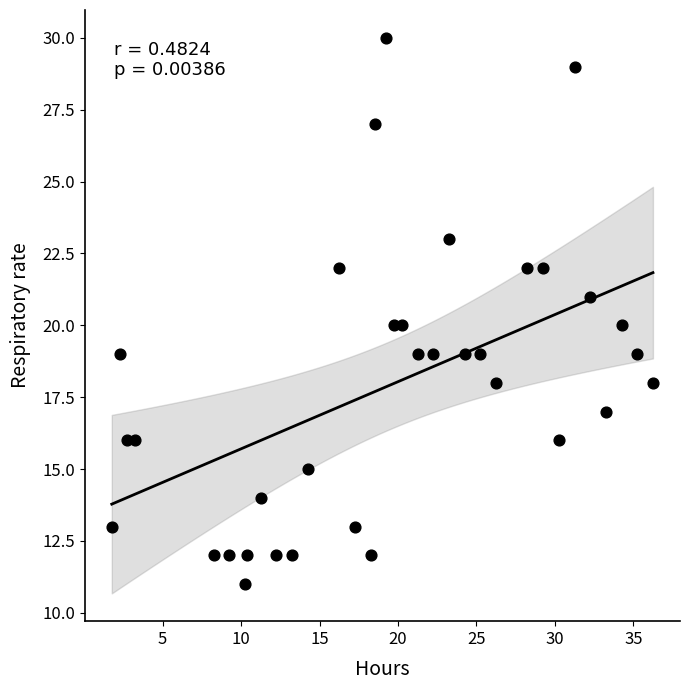

What is the range of Y values (max minus min)?

19